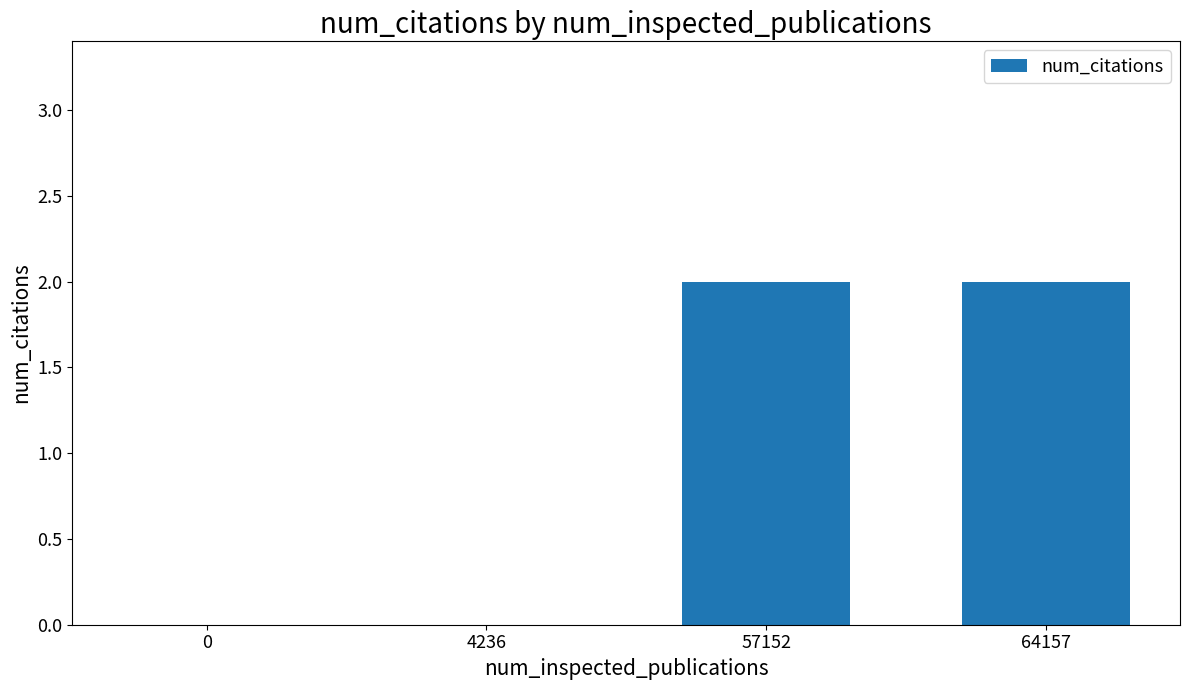

Reading right to left, list all the values displayed in this chart.

64157=2	57152=2	4236=0	0=0